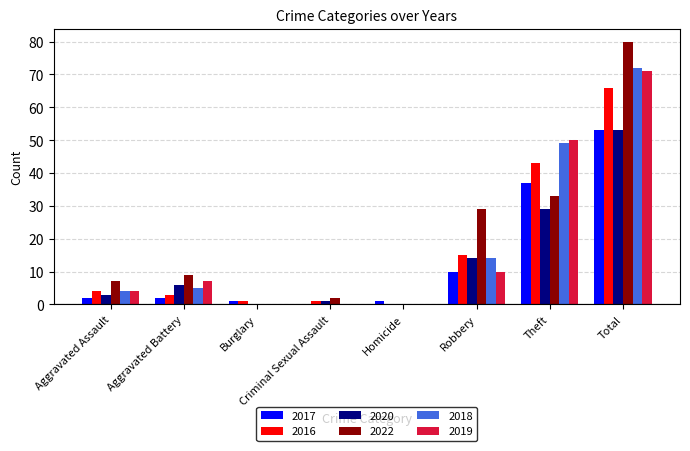

Which series changed the most between Robbery and Theft?

2019